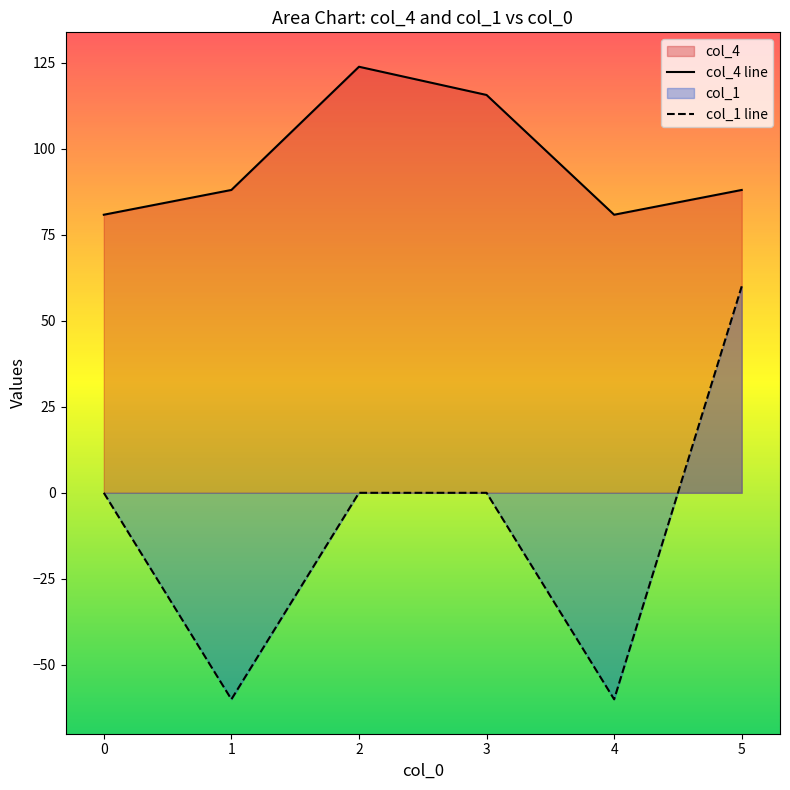

Which series has the widest spread of values?

col_1 line